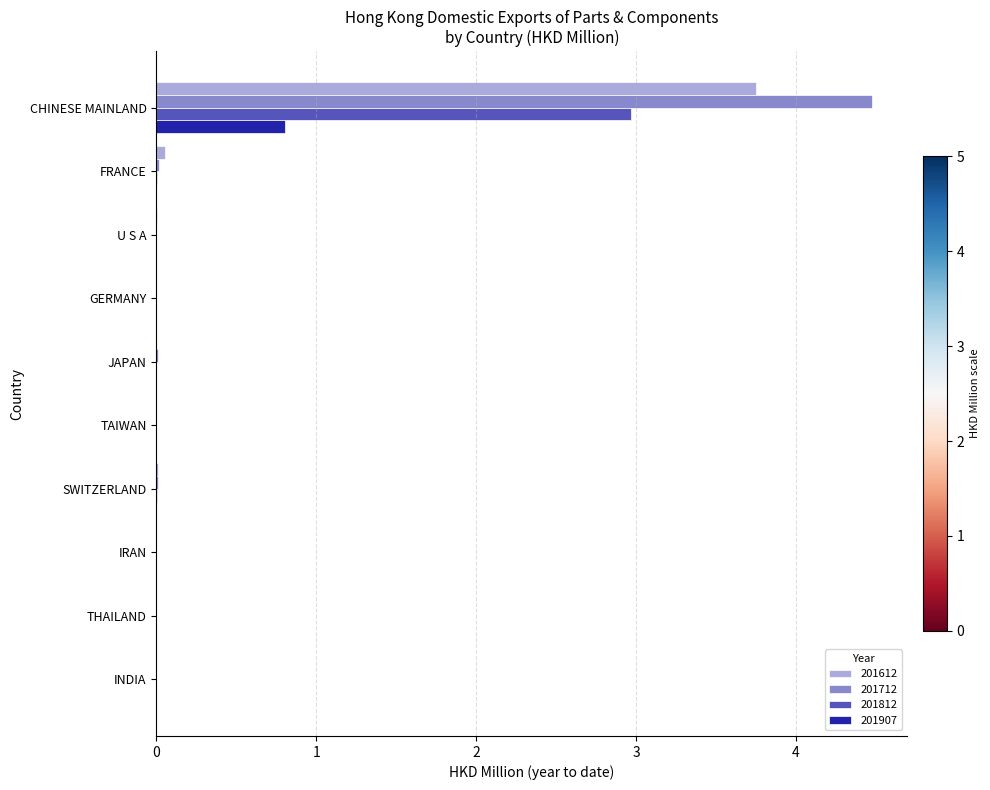

What is the greatest value displayed?

4.5